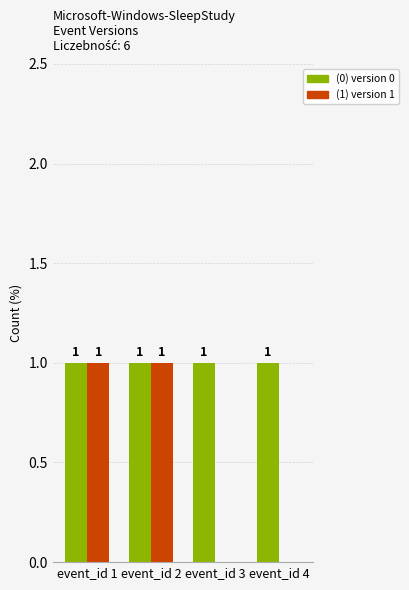

How many groups of bars are there?

4